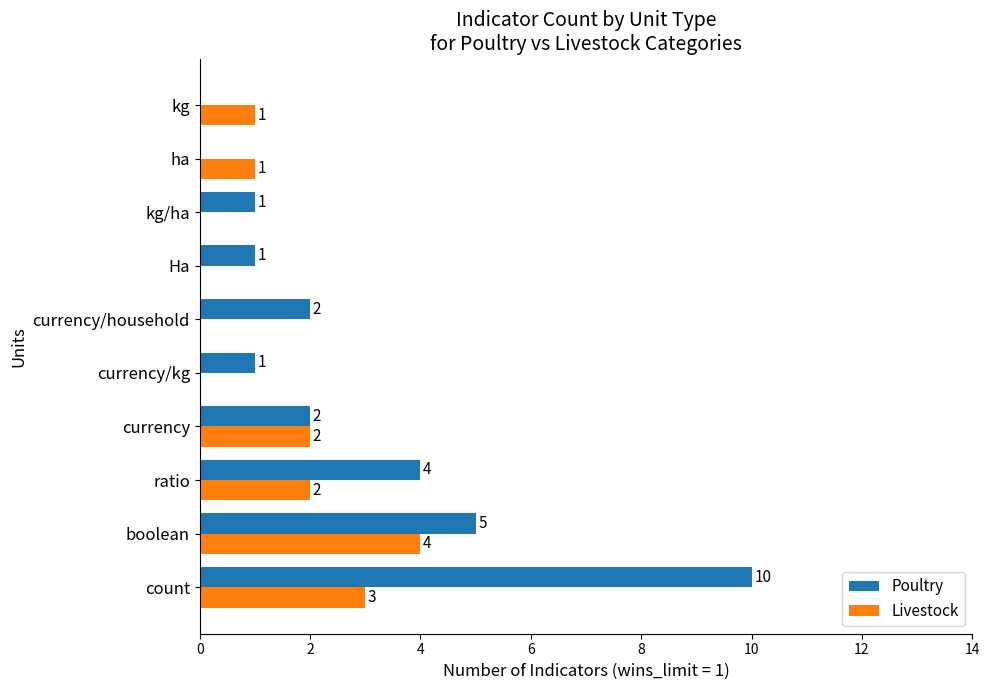

True or false: Poultry has a value of 2 at Ha.

False